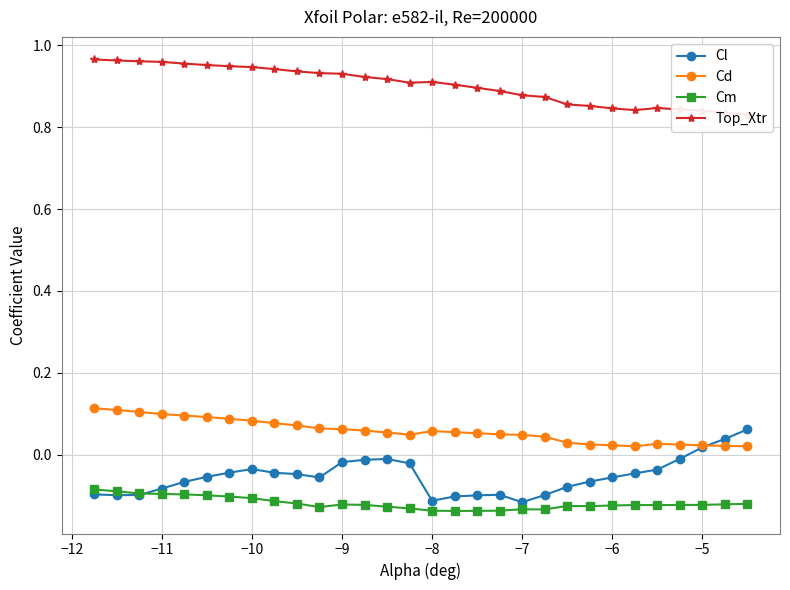

The Cm series shows -0.0 at −9. True or false?

False